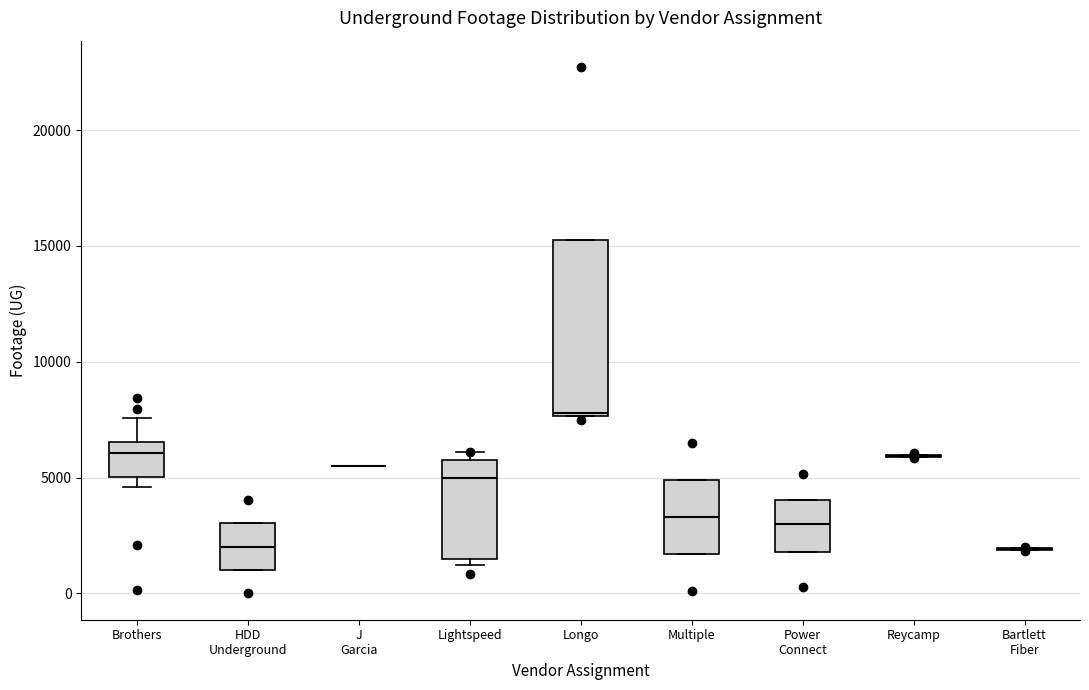

Reading left to right, read every box against the y-axis: the position of its median line, the range the box covers, and the ends of its whiskers. The values are not printed on the chart, so give them approximately, as read against the axis.

Brothers: median 6000, box 5000 to 6500, whiskers 4500 to 7500
HDD Underground: median 2000, box 1000 to 3000, whiskers 1000 to 3000
J Garcia: box collapsed to a line at 5500, whiskers 5500 to 5500
Lightspeed: median 5000, box 1500 to 6000, whiskers 1000 to 6000 (just above the box's upper edge)
Longo: median 8000, box 7500 to 15500, whiskers 7500 to 15500
Multiple: median 3500, box 1500 to 5000, whiskers 1500 to 5000
Power Connect: median 3000, box 2000 to 4000, whiskers 2000 to 4000
Reycamp: box collapsed to a line at 6000, whiskers 6000 to 6000
Bartlett Fiber: box collapsed to a line at 2000, whiskers 2000 to 2000